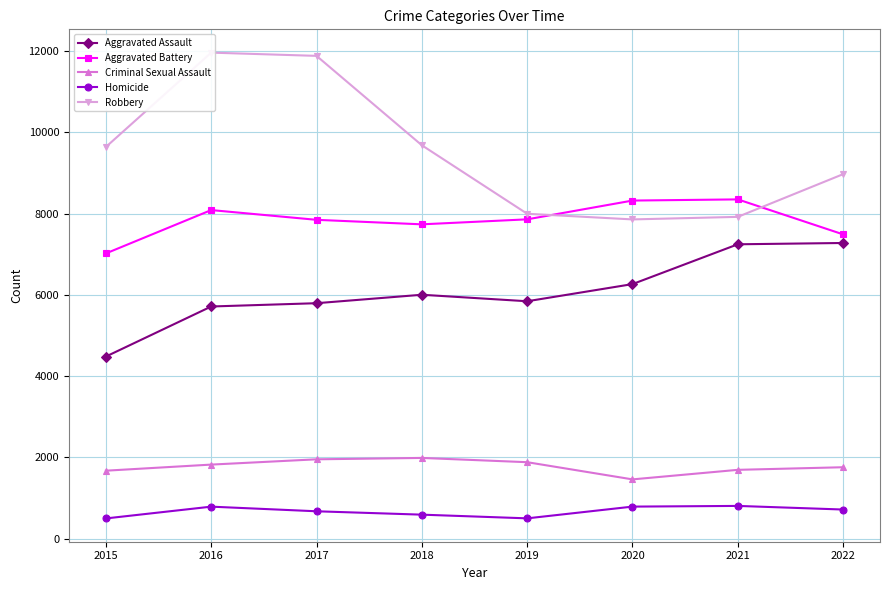

Which series has the widest spread of values?

Robbery